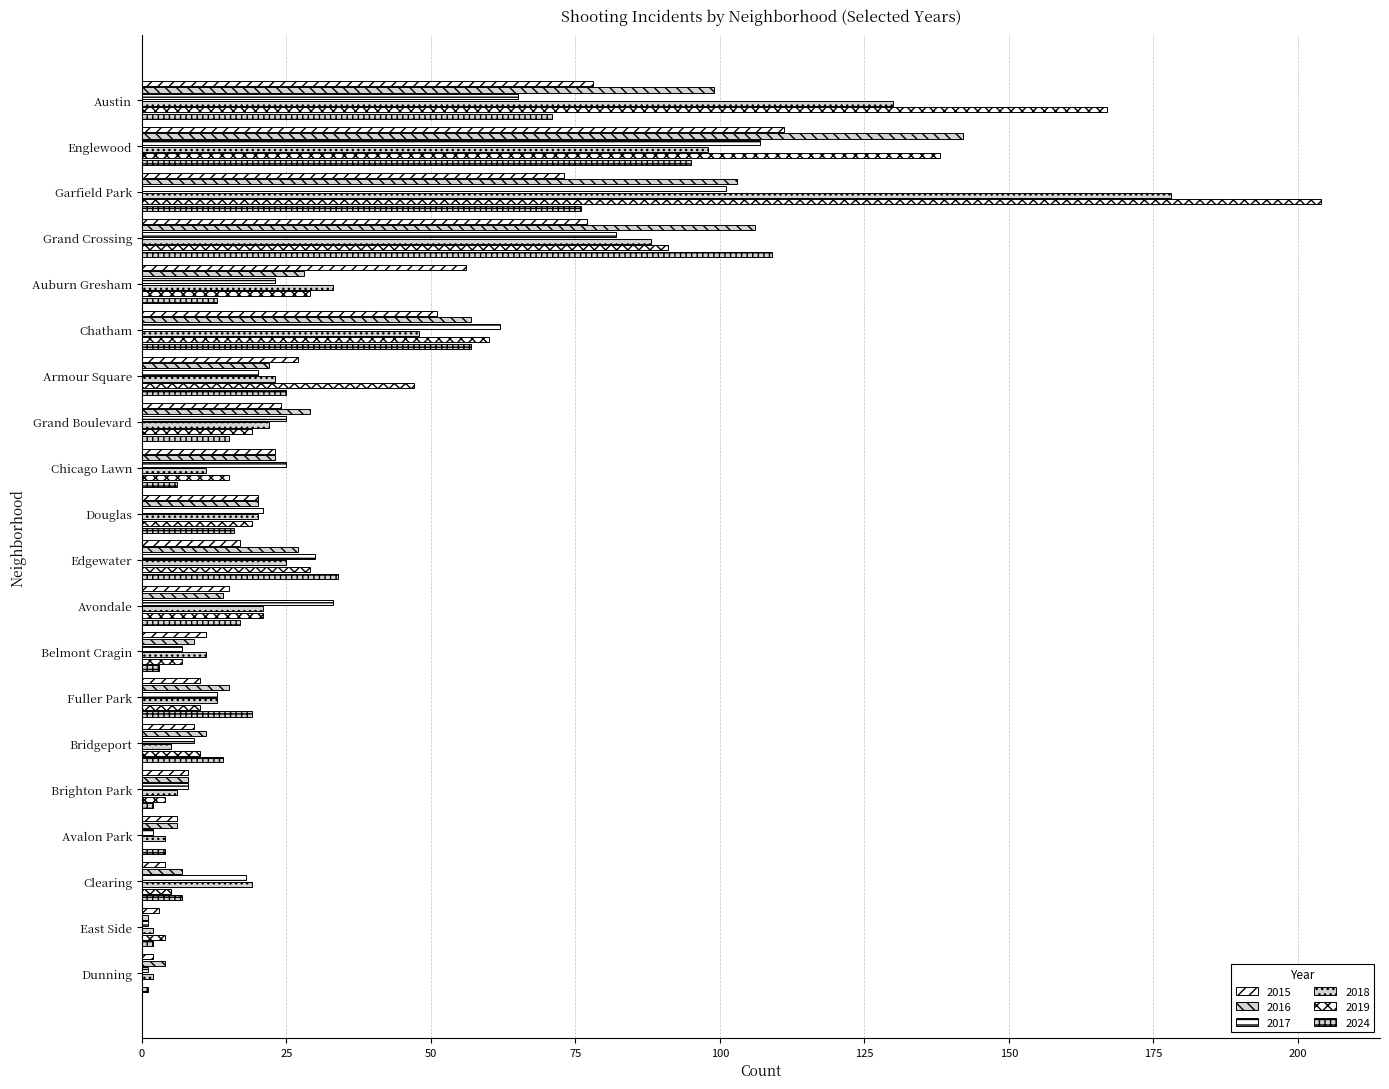

At how many categories does at least one series exceed 20?

12